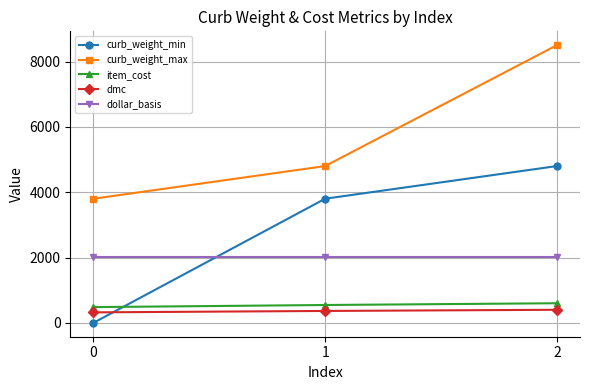

Which series has the largest range (max minus min)?

curb_weight_min